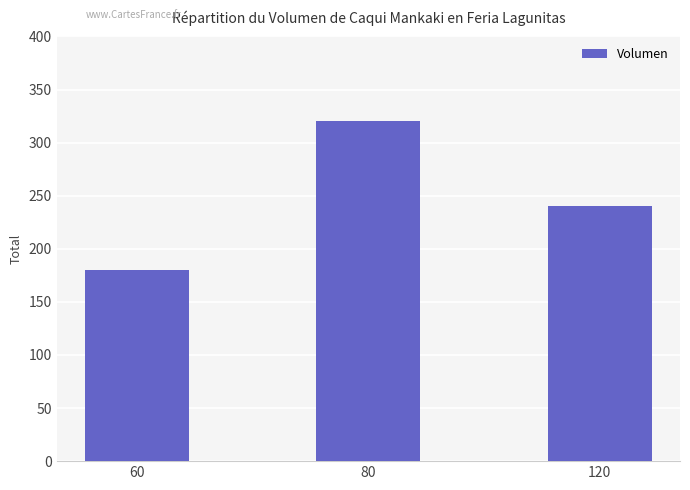

Count the number of data series in this chart.

1